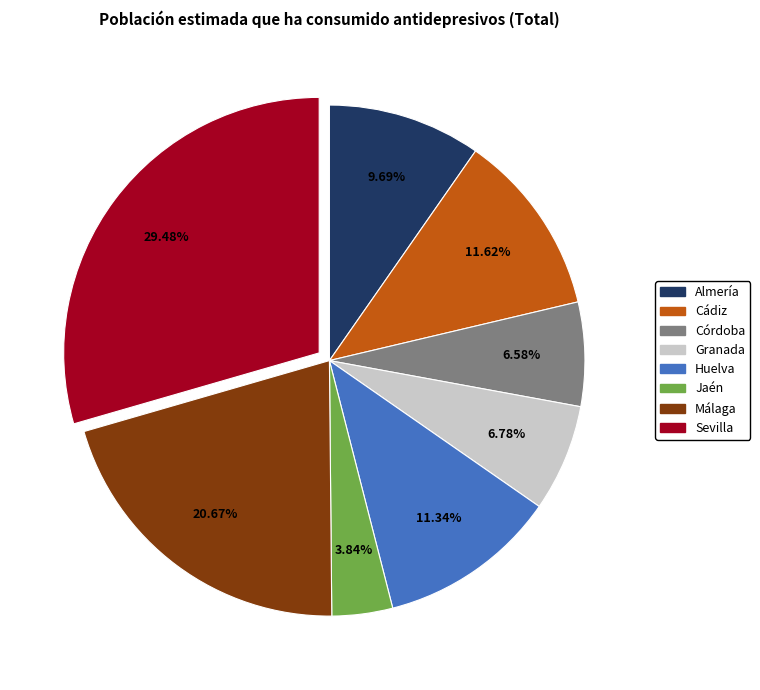

Is Córdoba the majority of the pie?

No